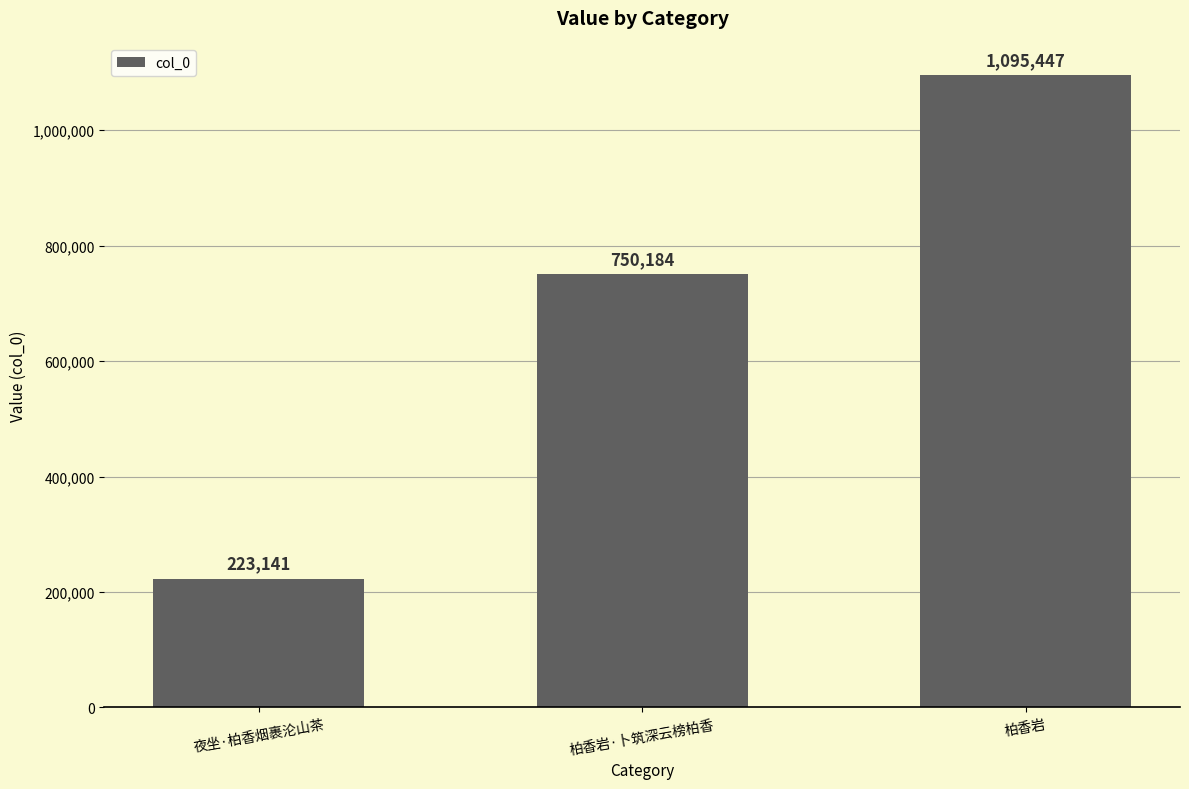

Which has a higher value, 夜坐·柏香烟裹沦山茶 or 柏香岩?

柏香岩